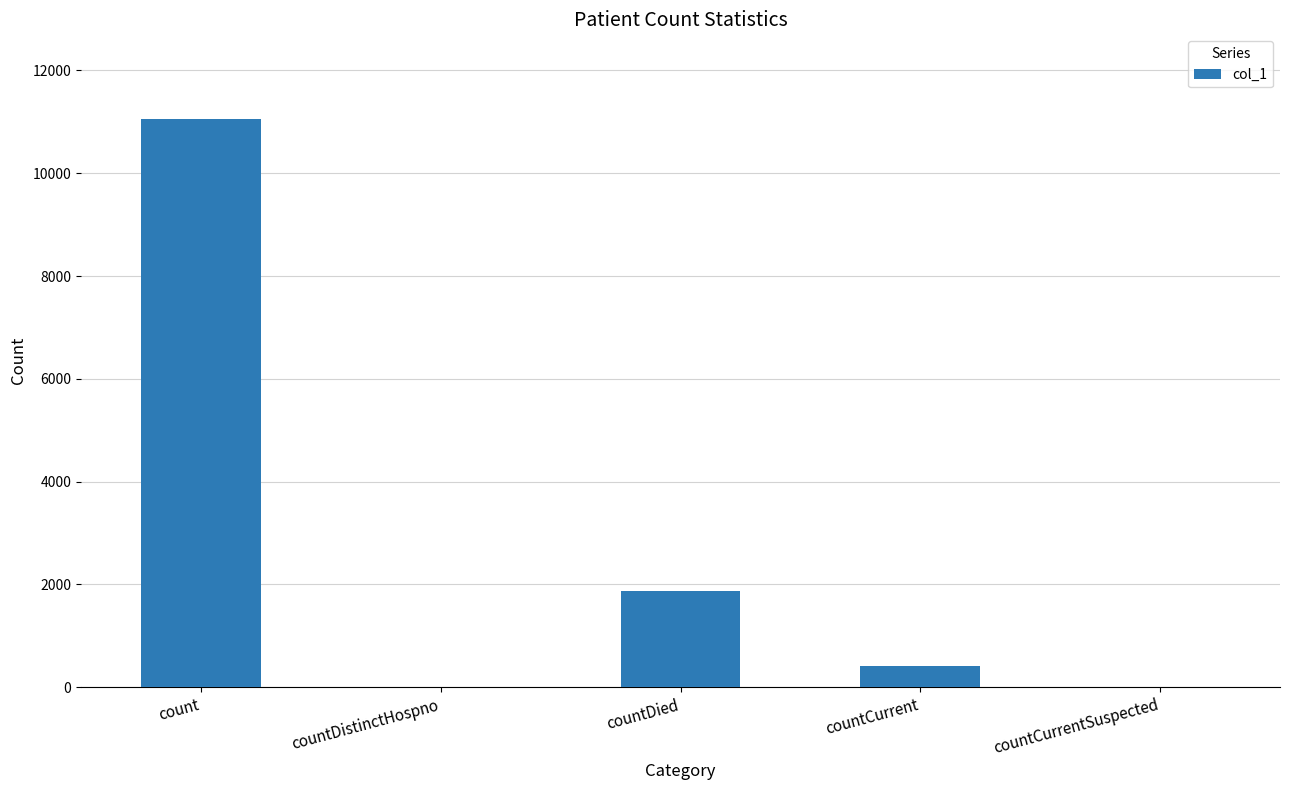

What is the maximum value shown in the chart?

11046